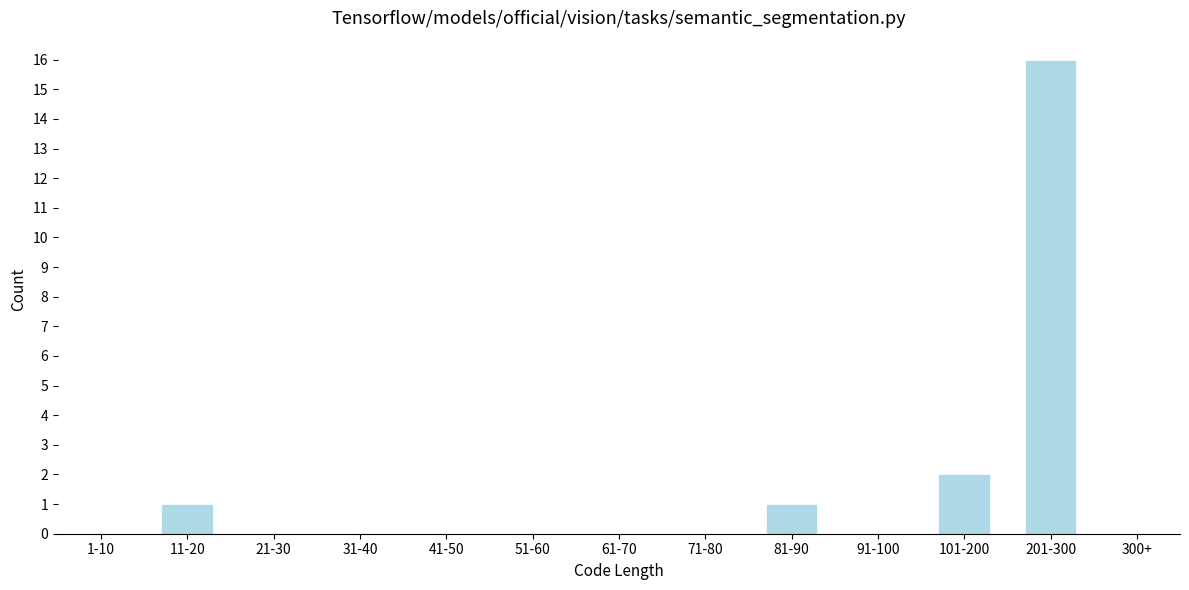

Reading right to left, extract all data points from this chart.

300+=0	201-300=16	101-200=2	91-100=0	81-90=1	71-80=0	61-70=0	51-60=0	41-50=0	31-40=0	21-30=0	11-20=1	1-10=0